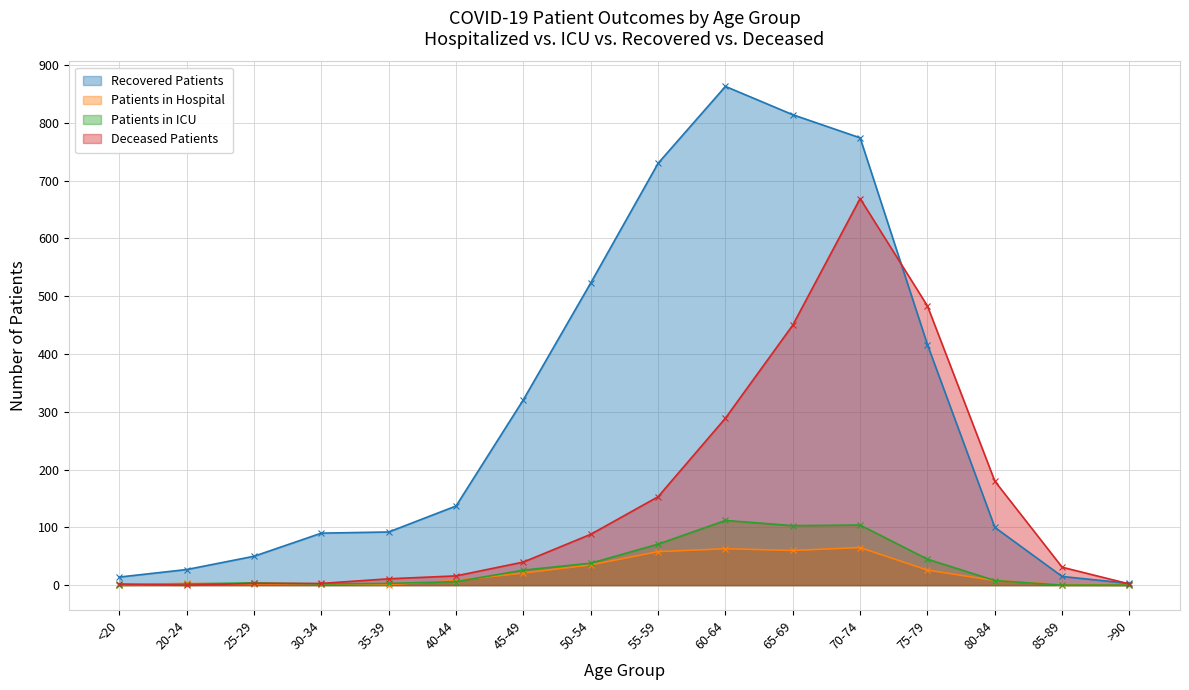

At which label does Patients in ICU first exceed 8?

45-49